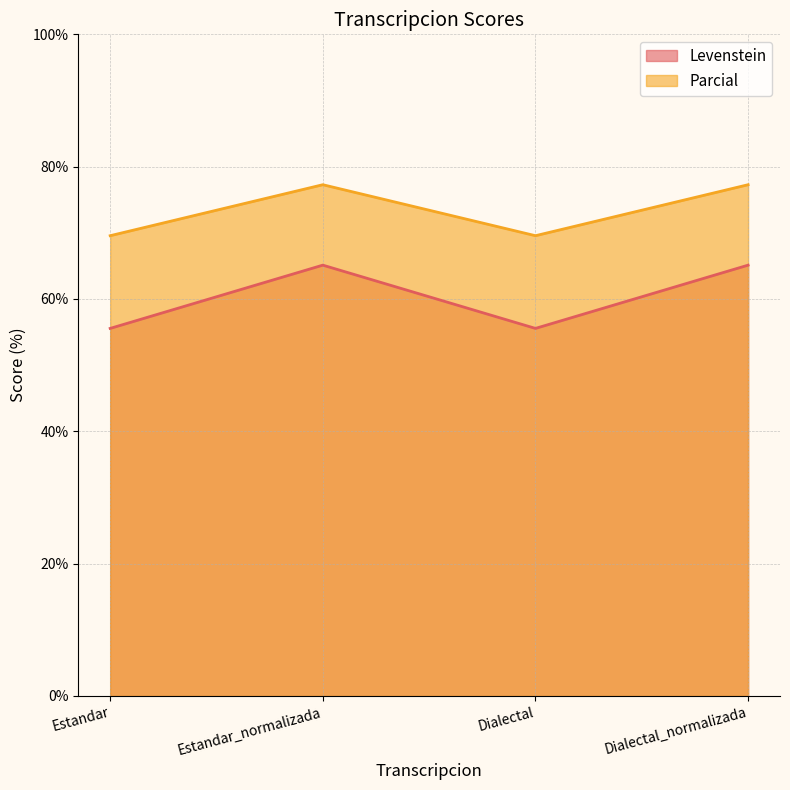

True or false: Levenstein and Parcial intersect in this chart.

False